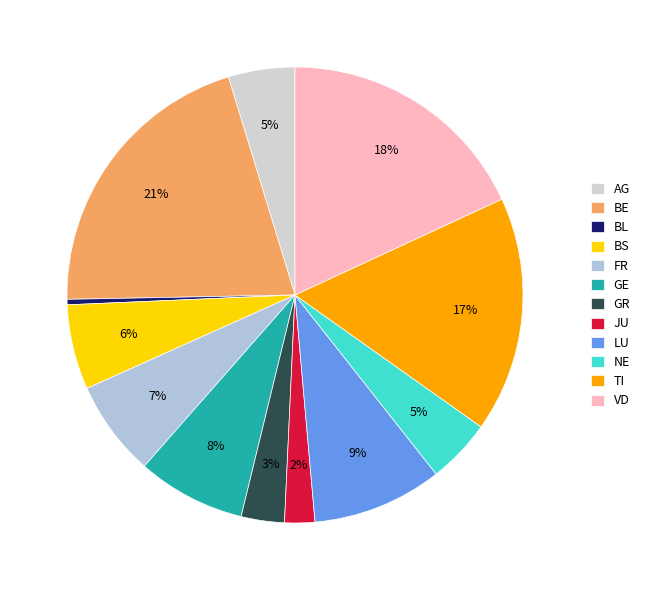

Which slice is the largest?

BE